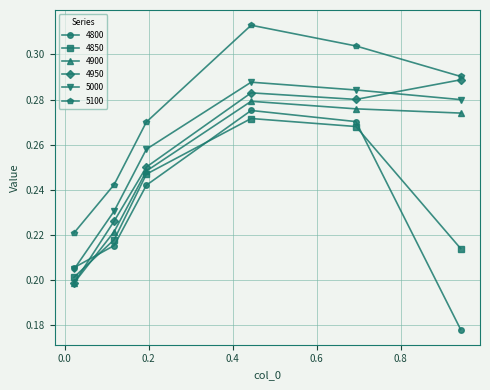

What is the difference between the maximum and second lowest values in the 5000 series?

0.1